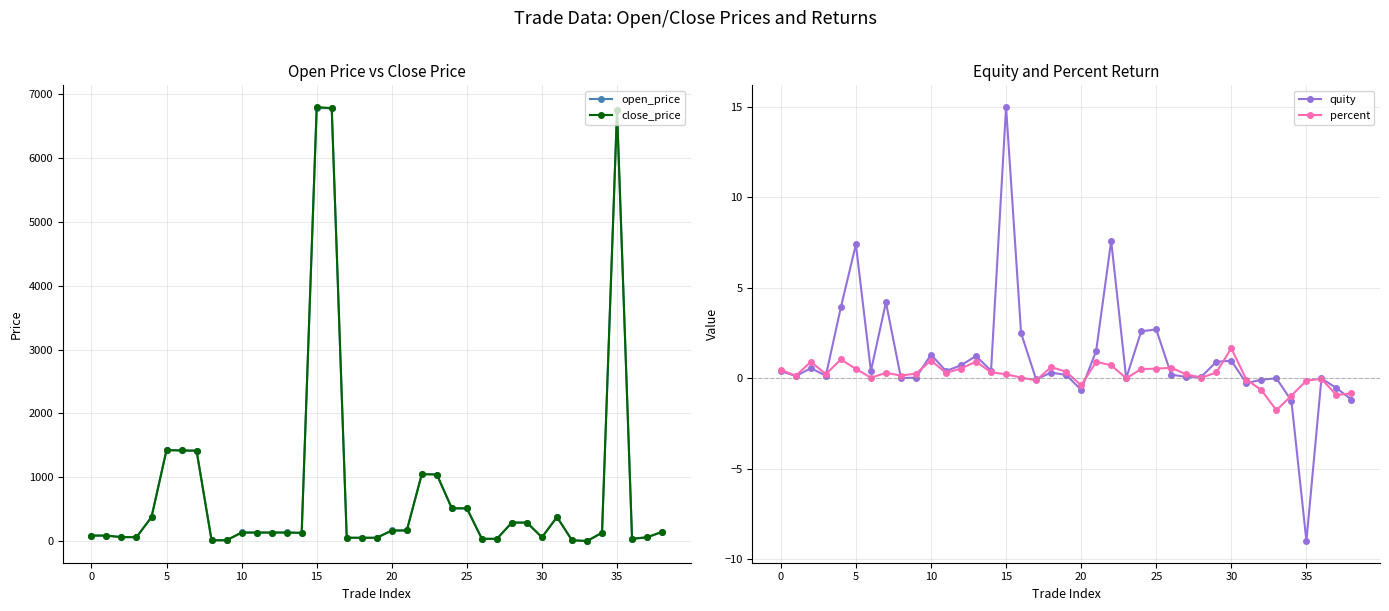

What is the difference between the maximum and minimum values in the close_price series?

6800.9